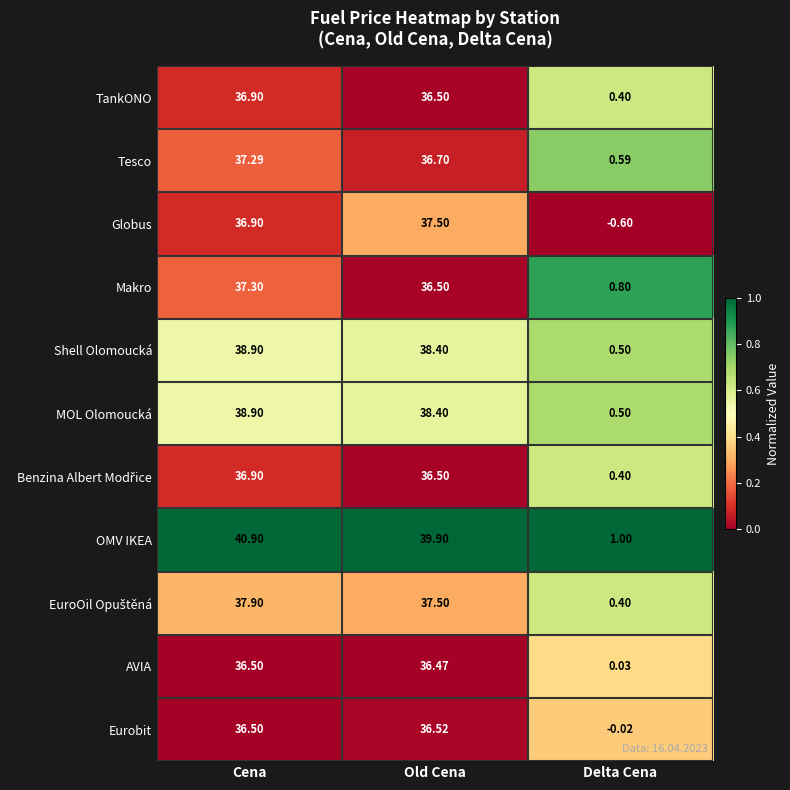

At which category is the sum across all series the highest?

Cena